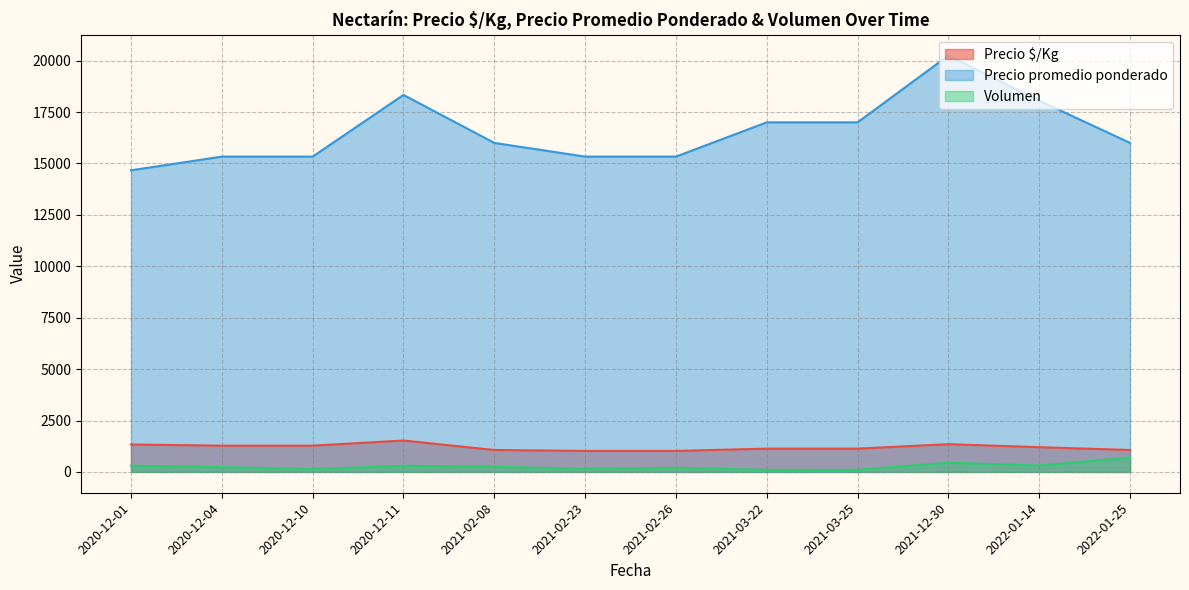

At which category is the sum across all series the highest?

2021-12-30